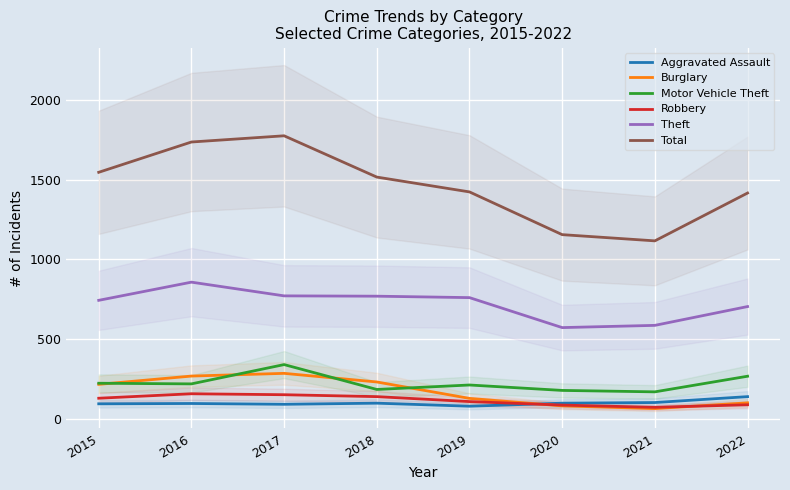

After their last crossing, which series has the higher values: Burglary or Robbery?

Burglary